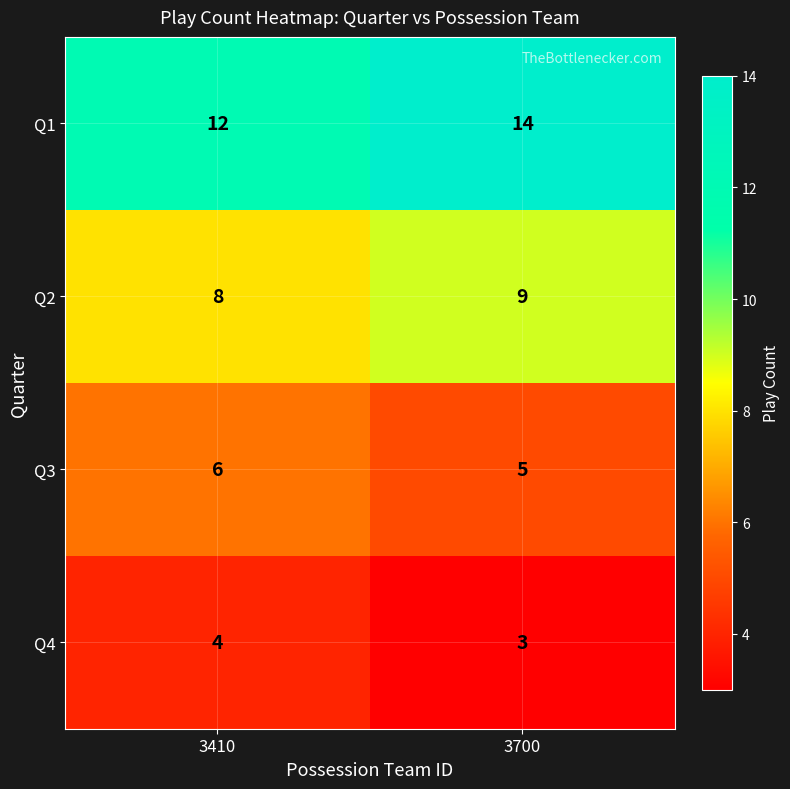

Is it true that Q4 equals 4 at 3410?

True